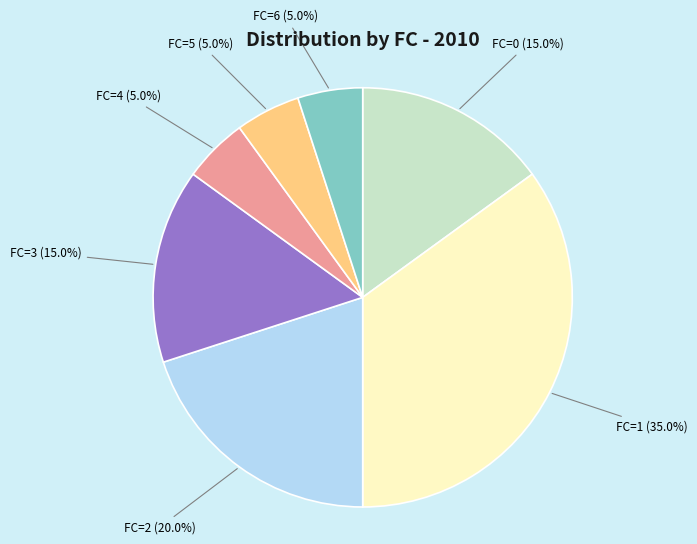

What portion of the pie excludes FC=4 (5.0%)?

95.0%